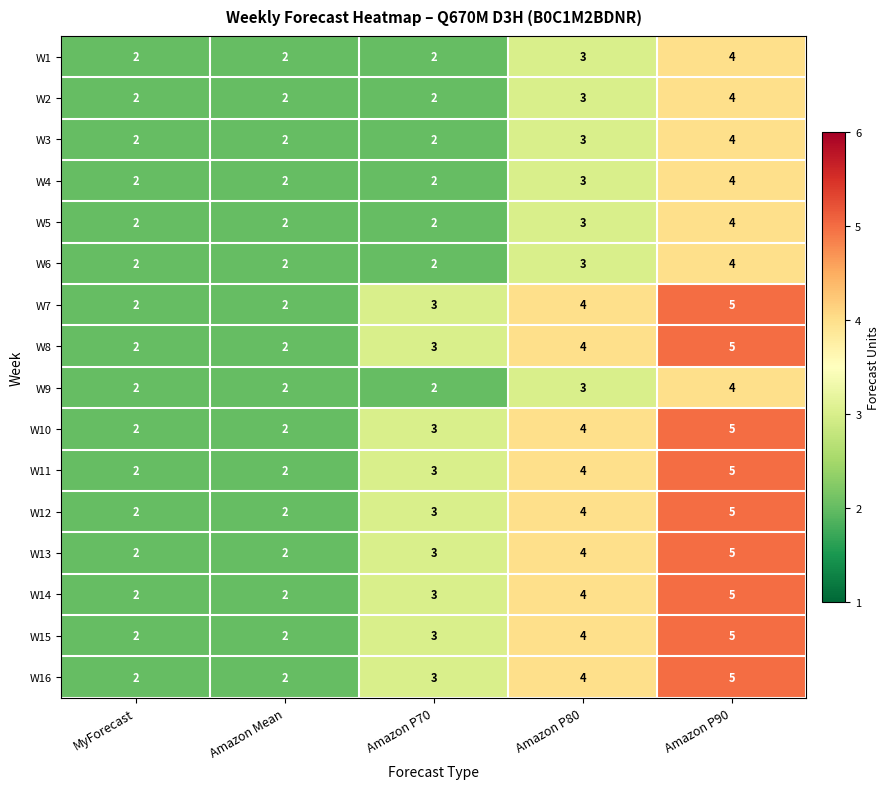

True or false: W6 has a value of 1 at Amazon P90.

False